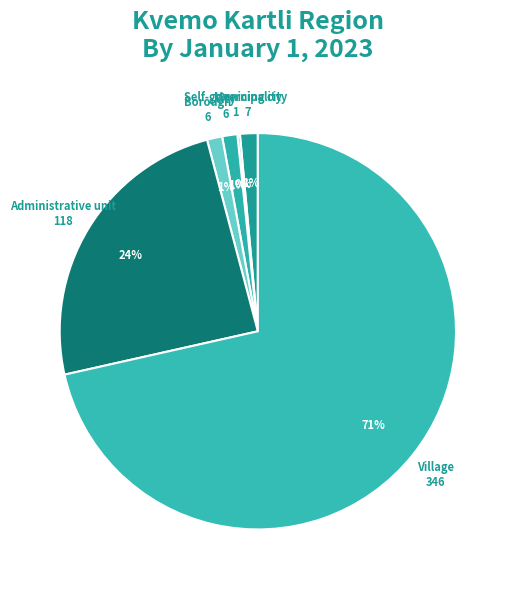

What is the majority slice?

Village